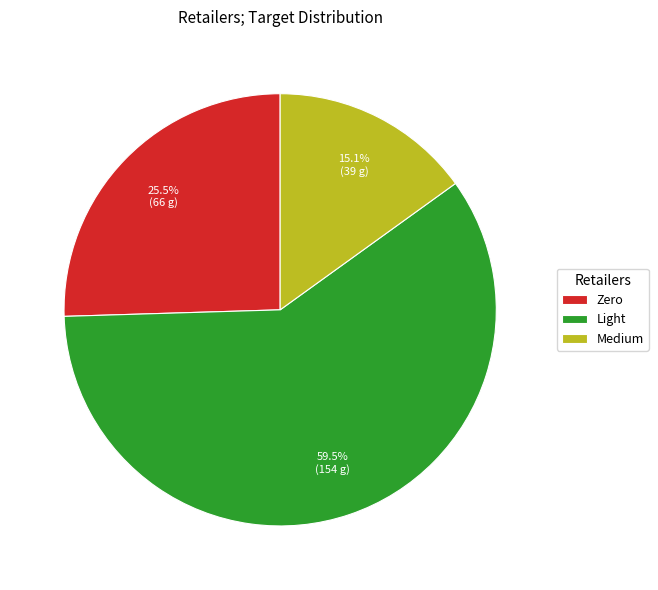

To the nearest percent, what is the difference between the largest and smallest slice percentages?

44%